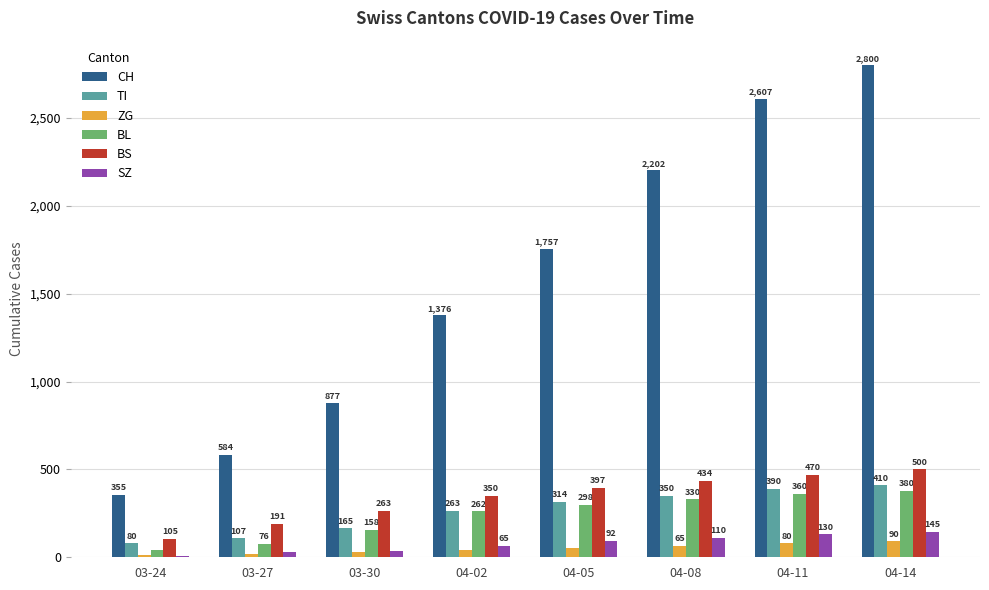

Between 03-27 and 04-02, which series saw the biggest shift?

CH